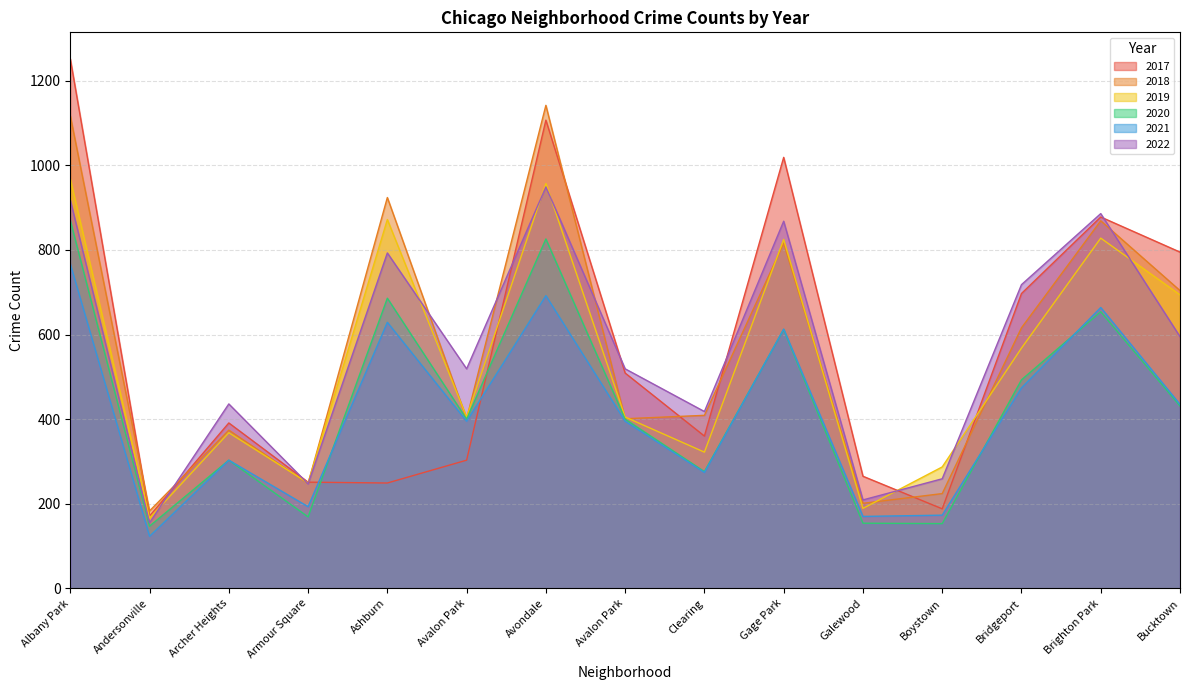

At which category does the chart reach its minimum across all series?

Andersonville